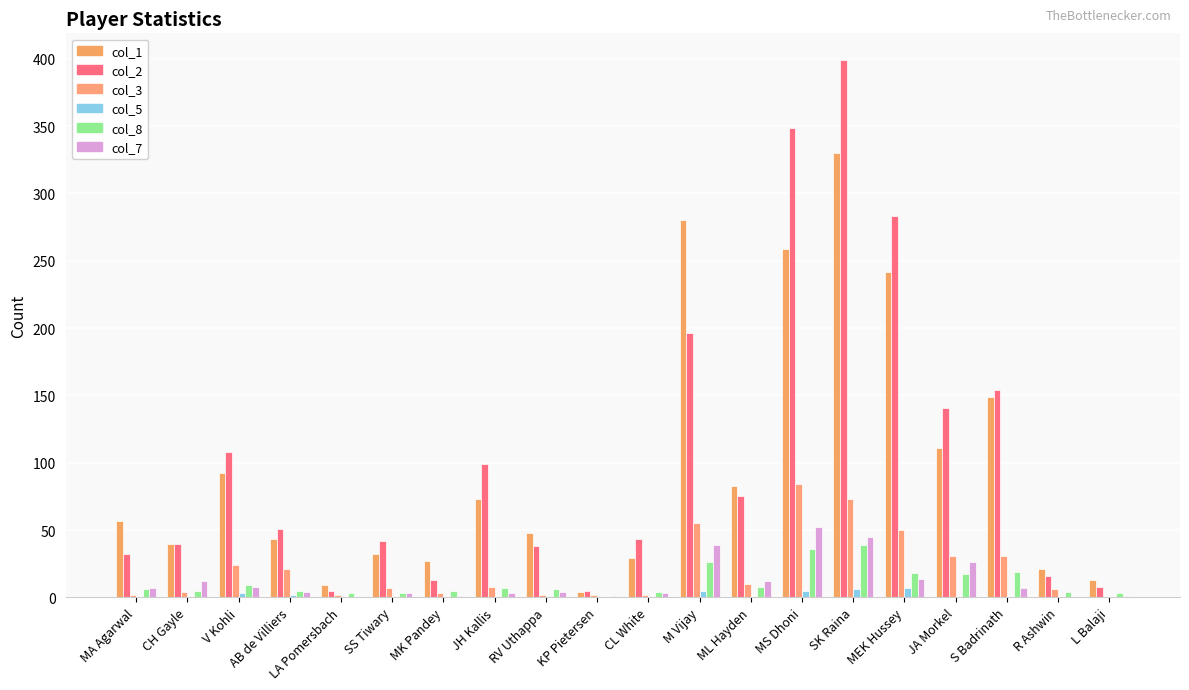

Which has a higher value, ML Hayden or AB de Villiers?

ML Hayden